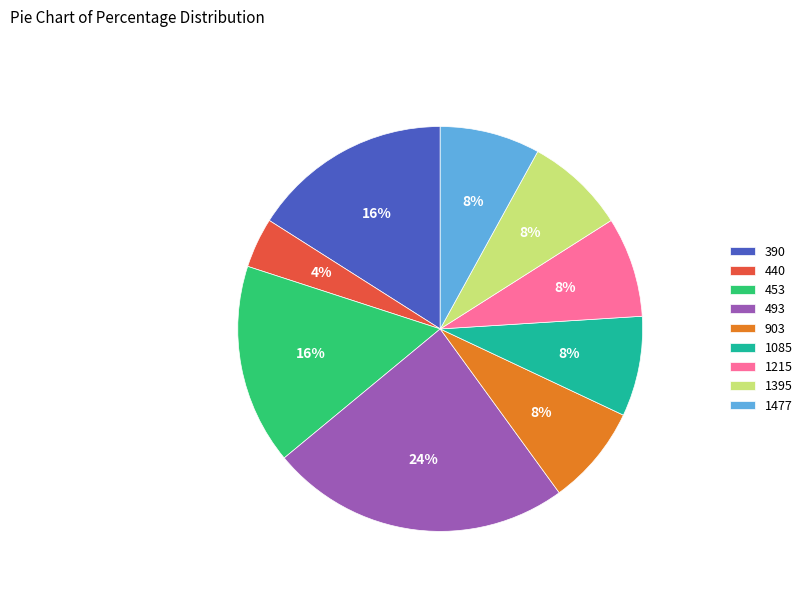

To the nearest percent, what portion does 440 represent?

4%